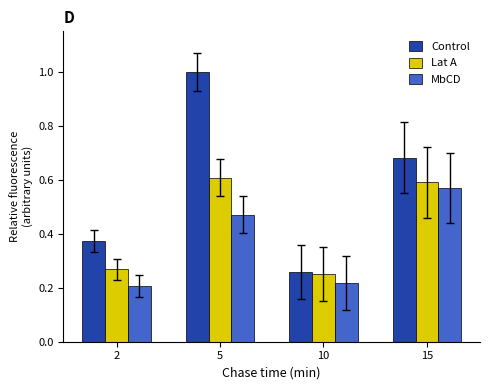

Which series has the largest range (max minus min)?

Control